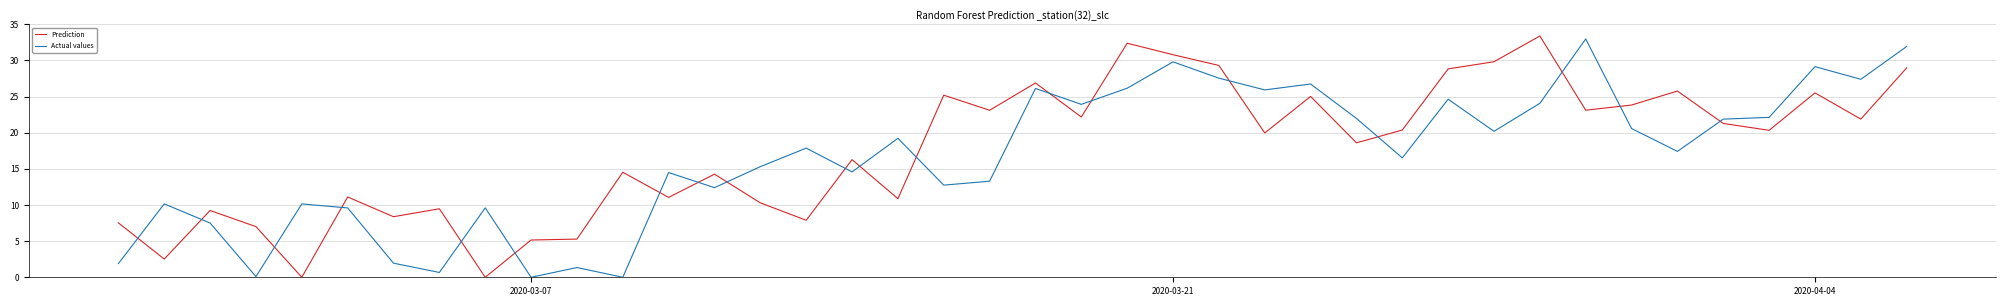

Does the chart display data point markers on the line(s)?

No